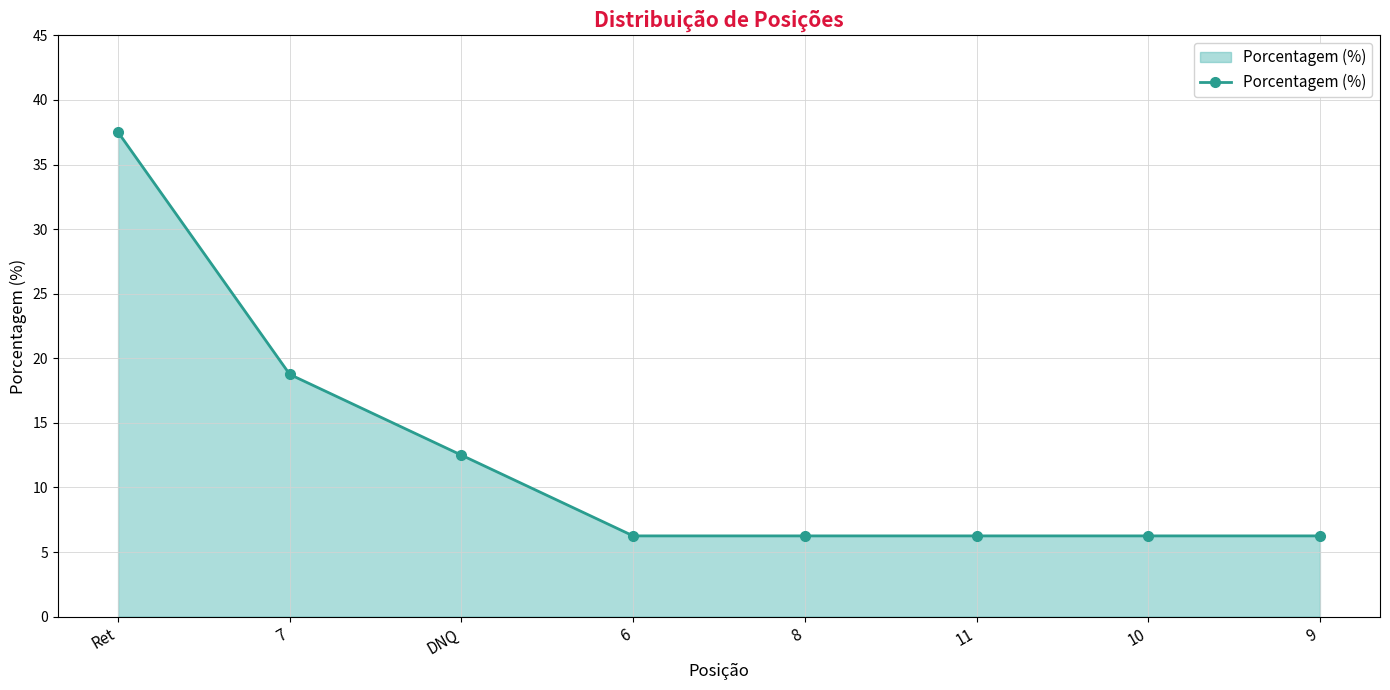

Is it true that the value at 9 is 8.7?

False